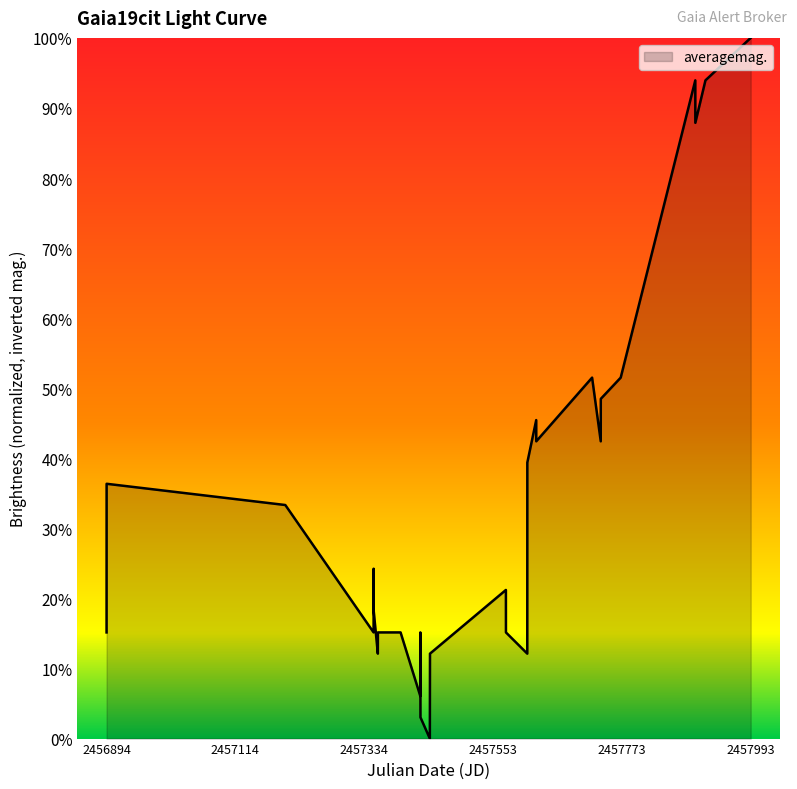

Does the chart display data point markers on the line(s)?

No